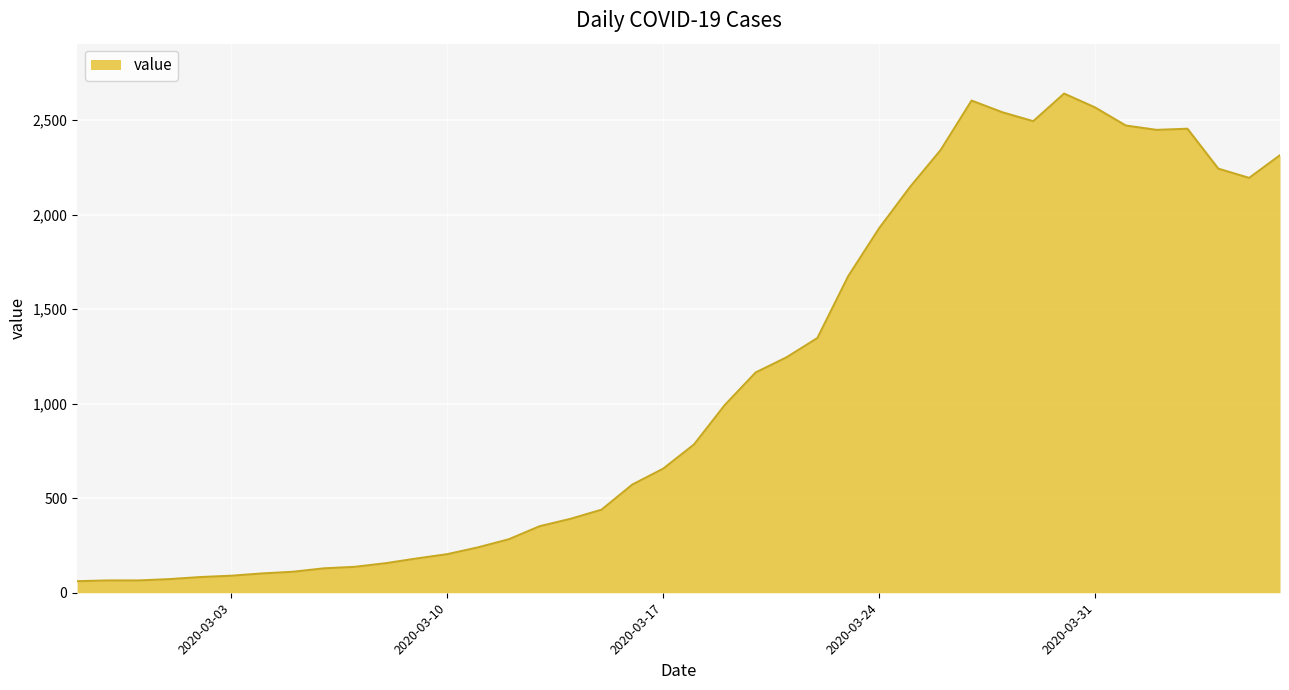

What is the smallest value displayed?

61